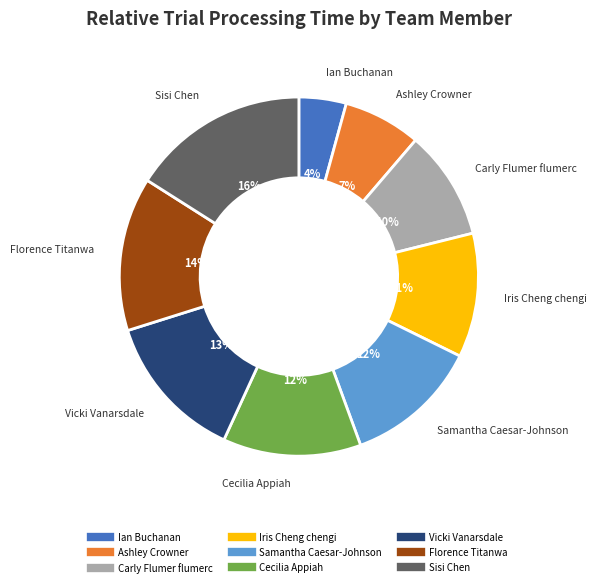

Does Florence Titanwa account for over 50% of the chart?

No